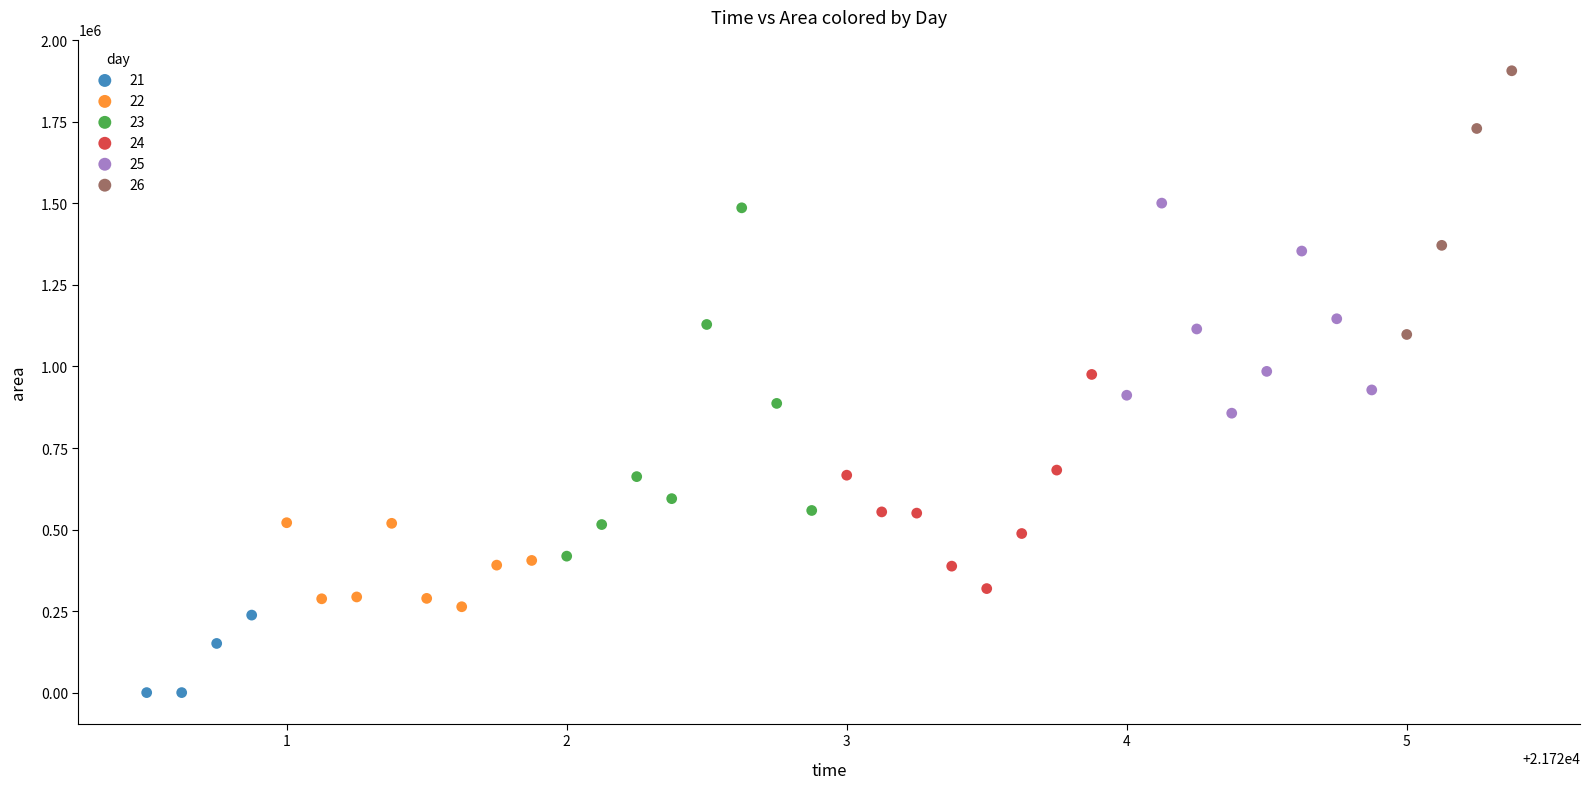

Which series has the largest Y range (max minus min)?

23